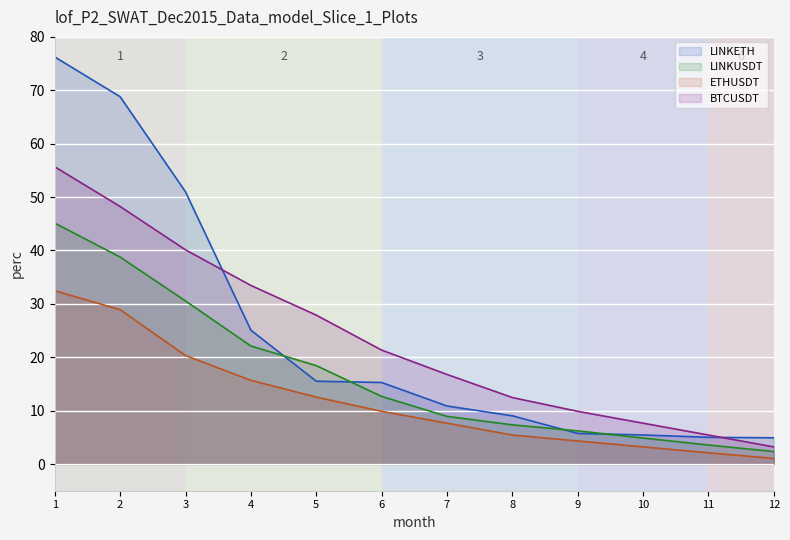

What is the value of the BTCUSDT point at the 11th from the left?

5.4